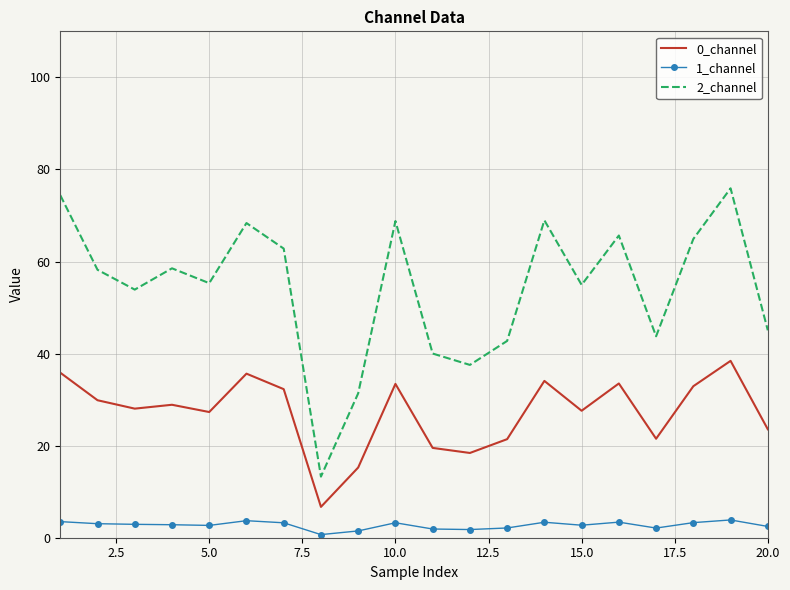

Which series has the largest total across all categories?

2_channel